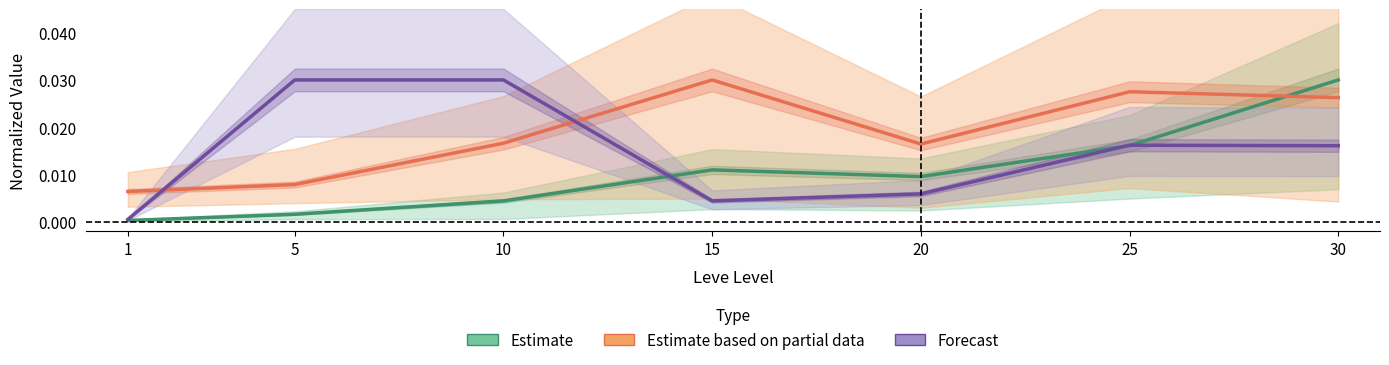

How many times do Forecast and Estimate cross each other?

3